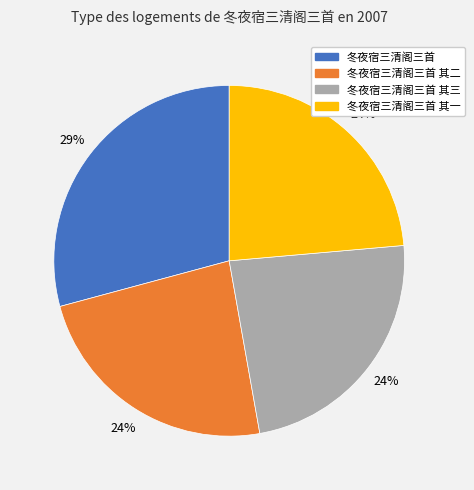

True or false: 冬夜宿三清阁三首 accounts for 29% of the total.

True